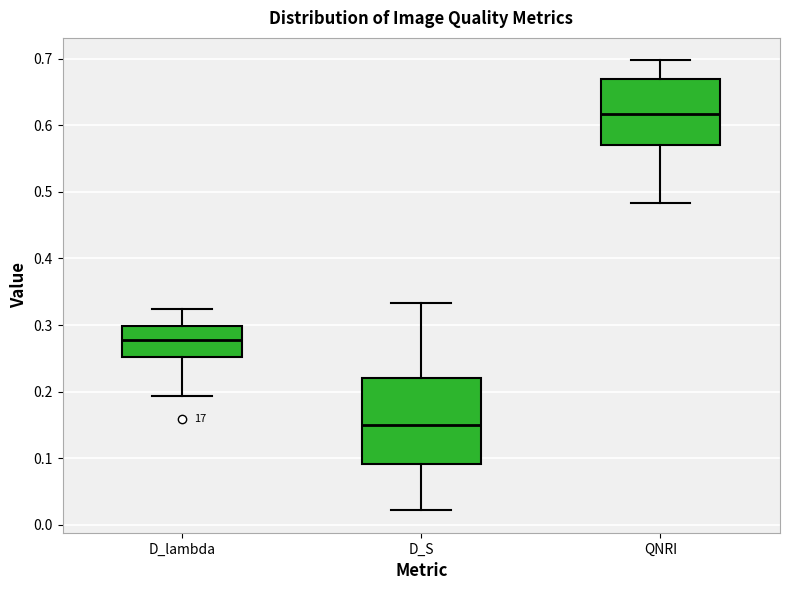

Where does the upper whisker of the box for D_S end on the y-axis? The values are not printed on the chart, so give them approximately, as read against the axis.

0.33